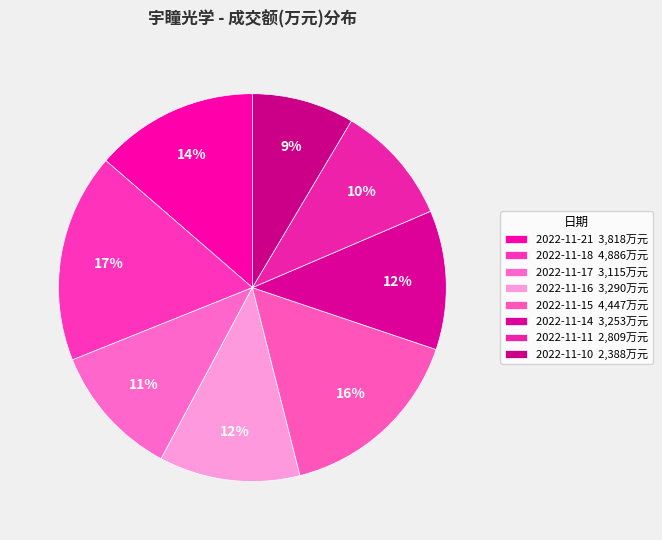

Does 2022-11-16 account for over 50% of the chart?

No